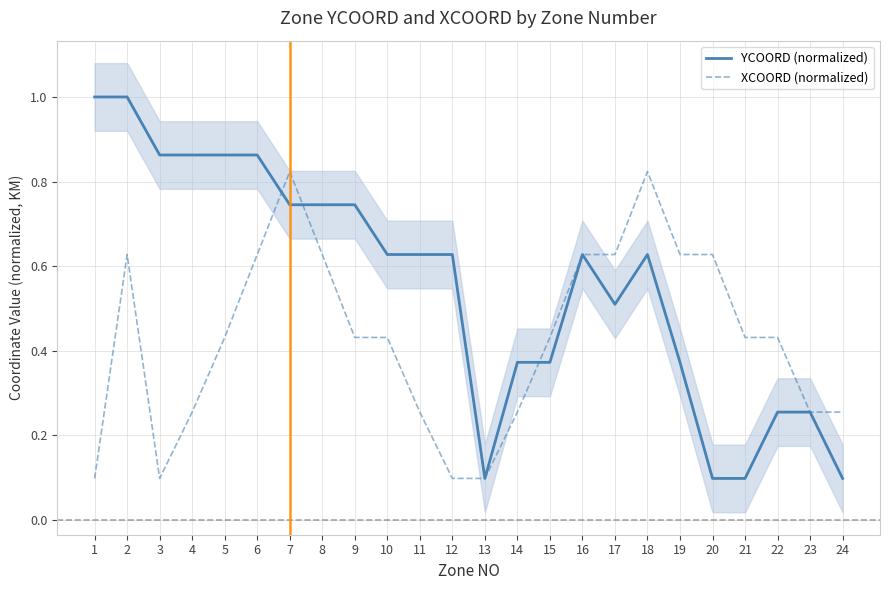

List the series in order of their peak value, lowest first.

XCOORD (normalized), YCOORD (normalized)